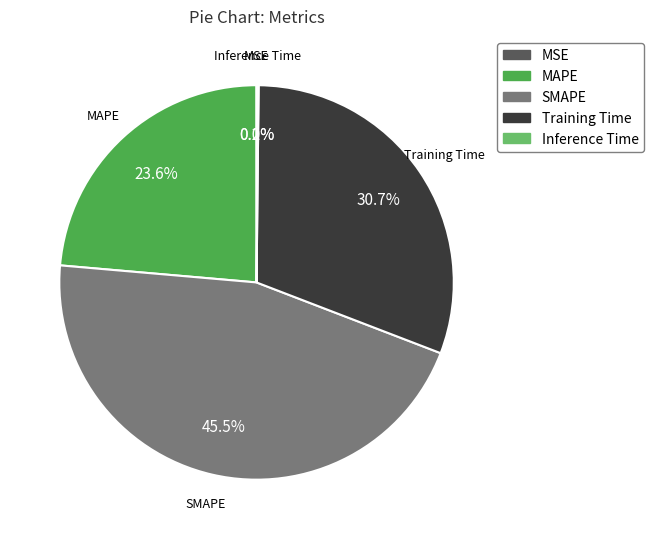

What portion of the pie excludes MAPE?

76.4%